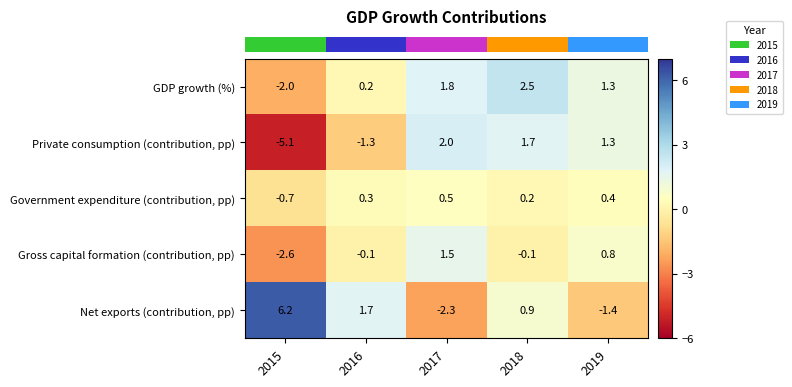

Reading left to right, what are all the values shown in this chart?

GDP growth (%): -2.0	0.2	1.8	2.5	1.3
Private consumption (contribution, pp): -5.1	-1.3	2.0	1.7	1.3
Government expenditure (contribution, pp): -0.7	0.3	0.5	0.2	0.4
Gross capital formation (contribution, pp): -2.6	-0.1	1.5	-0.1	0.8
Net exports (contribution, pp): 6.2	1.7	-2.3	0.9	-1.4